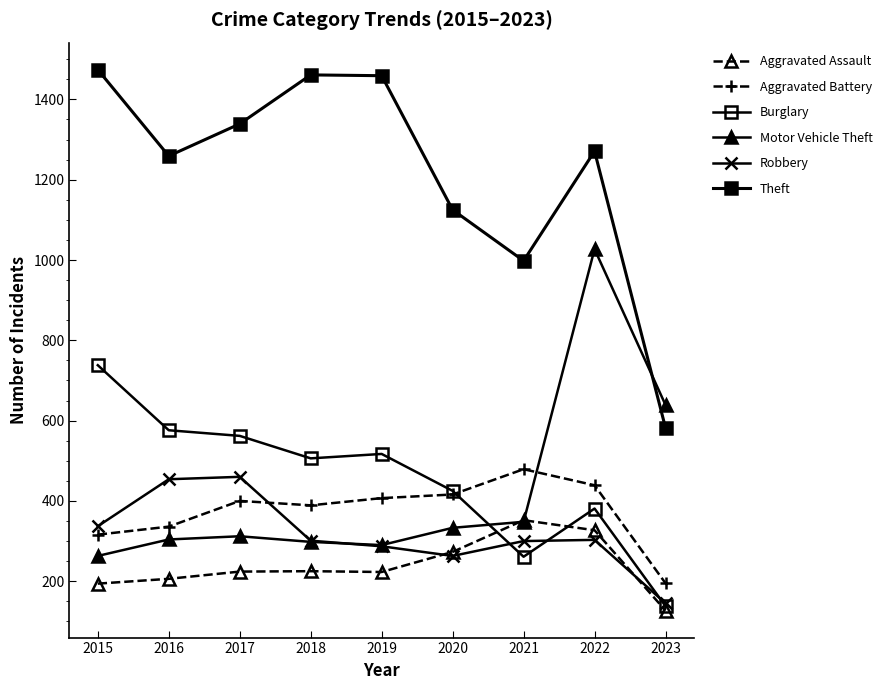

The Aggravated Battery series shows 286 at 2020. True or false?

False